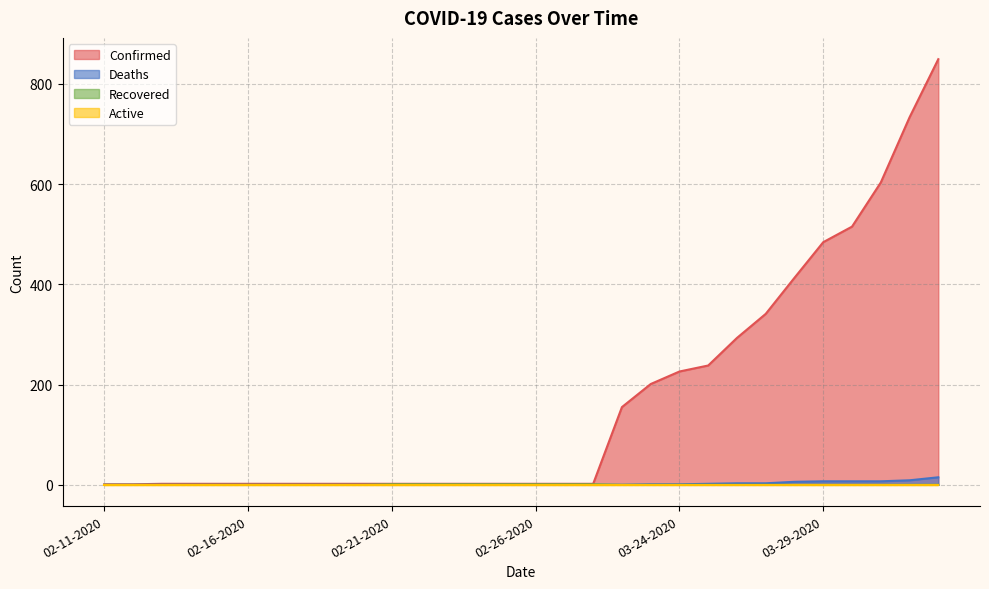

At which label does Deaths reach its minimum?

02-11-2020